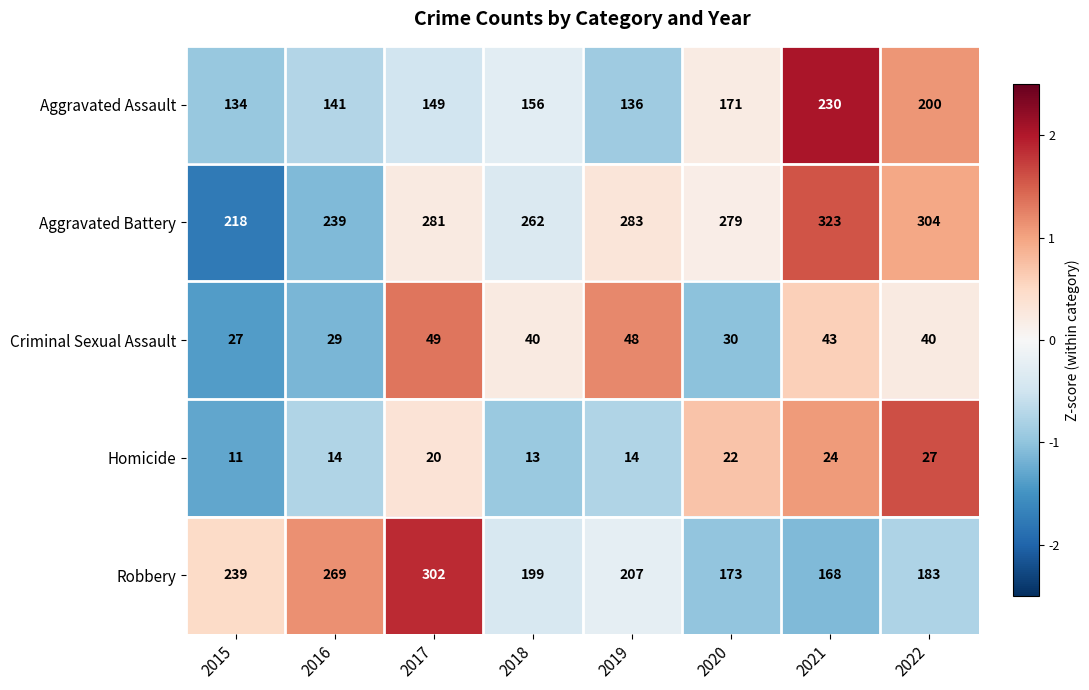

Which series has the largest total across all categories?

Aggravated Battery